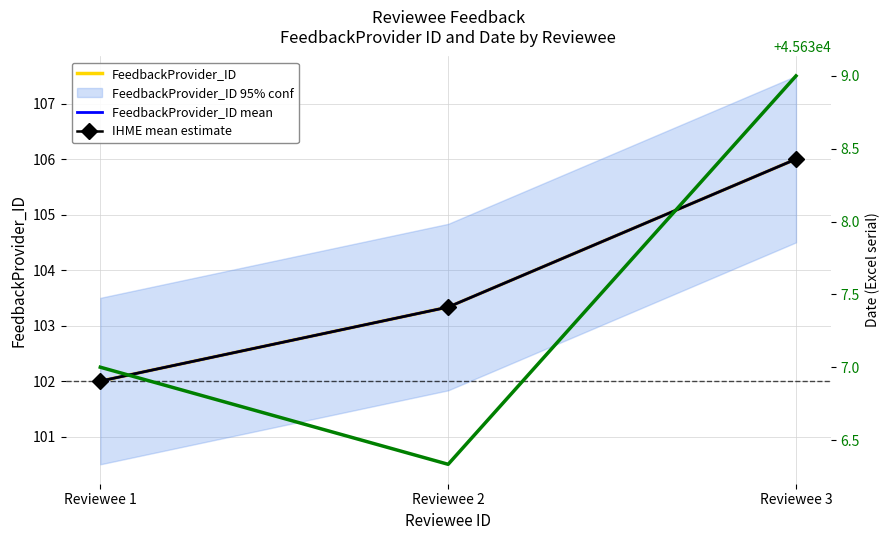

Is it true that Date (raw) equals 65205.9 at Reviewee 2?

False